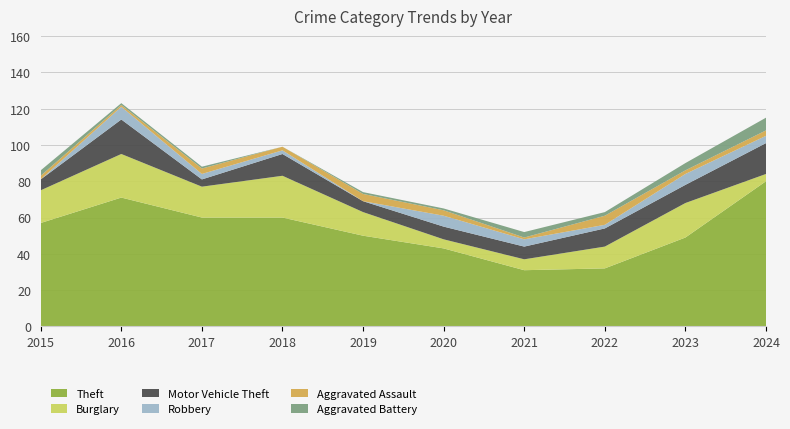

Reading right to left, what are all the values shown in this chart?

Theft: 80	49	32	31	43	50	60	60	71	57
Burglary: 4	19	12	6	5	13	23	17	24	18
Motor Vehicle Theft: 17	10	10	7	7	6	12	4	19	6
Robbery: 4	6	2	4	6	0	2	3	7	0
Aggravated Assault: 3	2	5	1	3	4	2	3	1	2
Aggravated Battery: 7	4	2	3	1	1	0	1	1	3